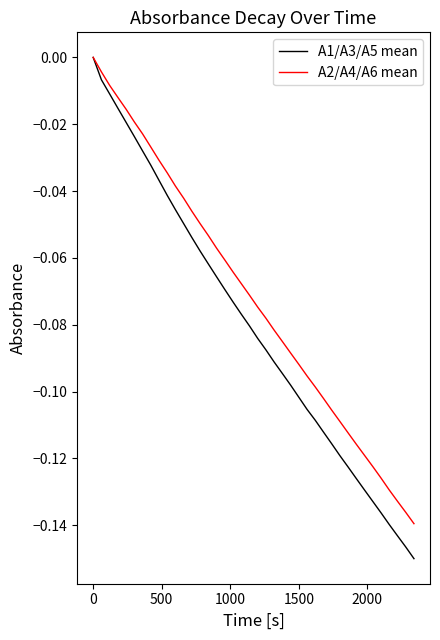

Is this an area chart (filled region under the line)?

No